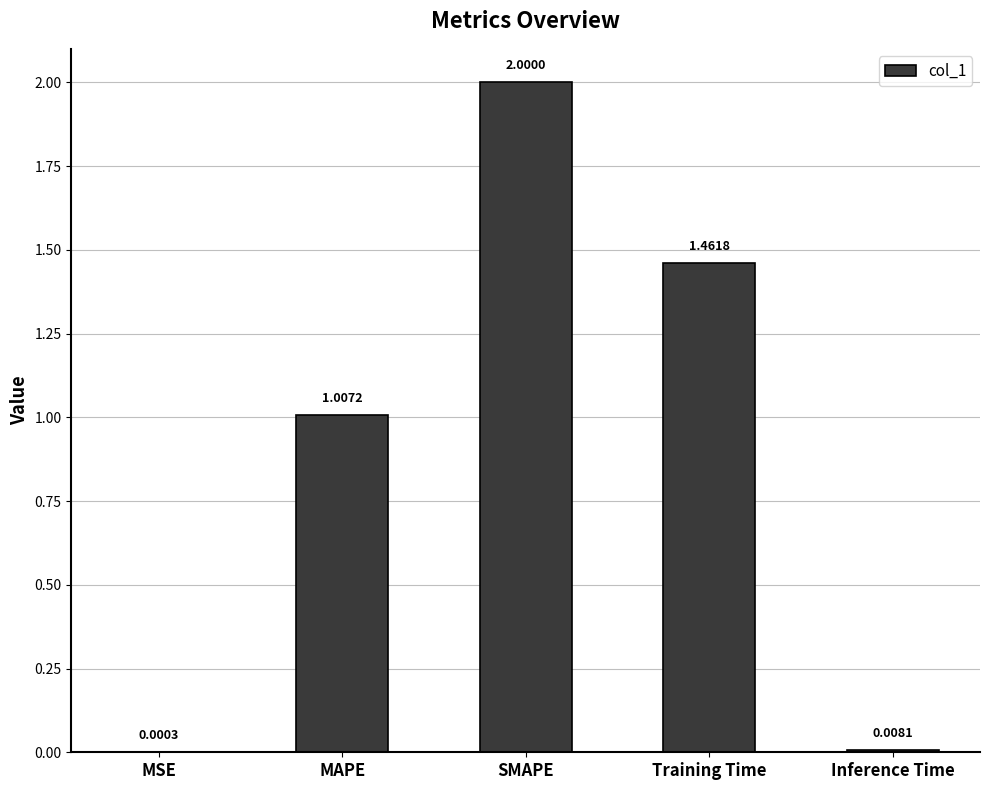

Does the chart contain stacked bars?

No